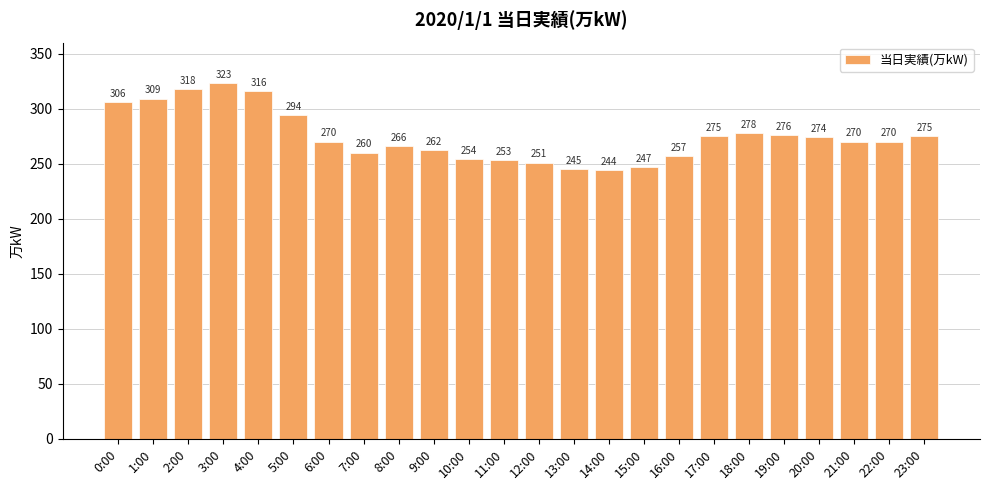

How many bars are there in total?

24